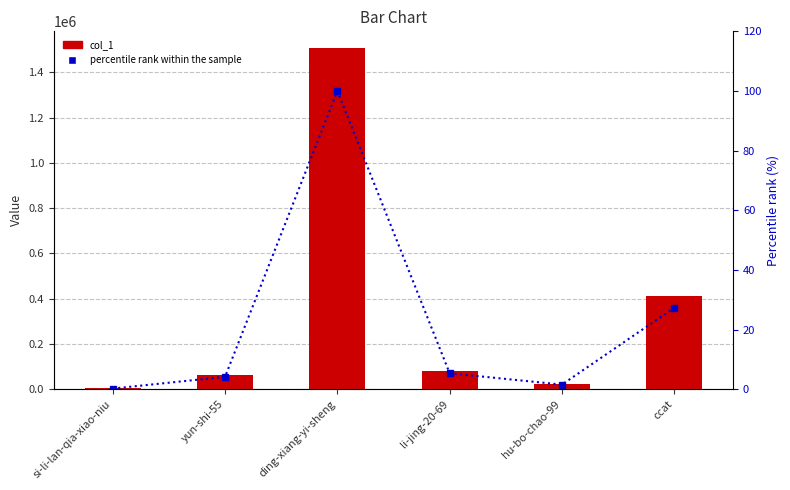

At how many categories does at least one series exceed 737667?

1